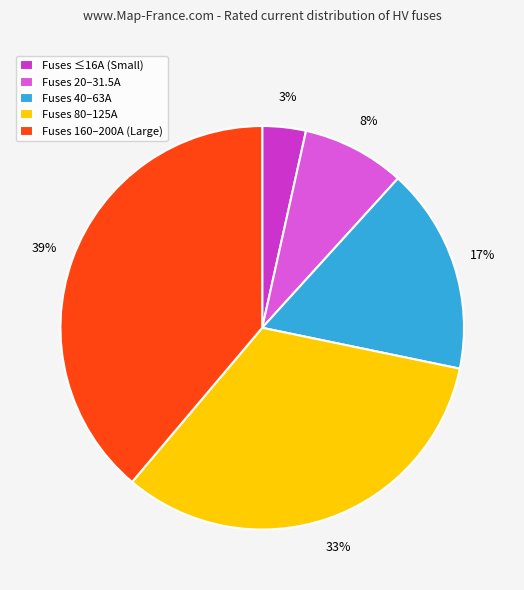

True or false: Fuses 20–31.5A accounts for 20% of the total.

False